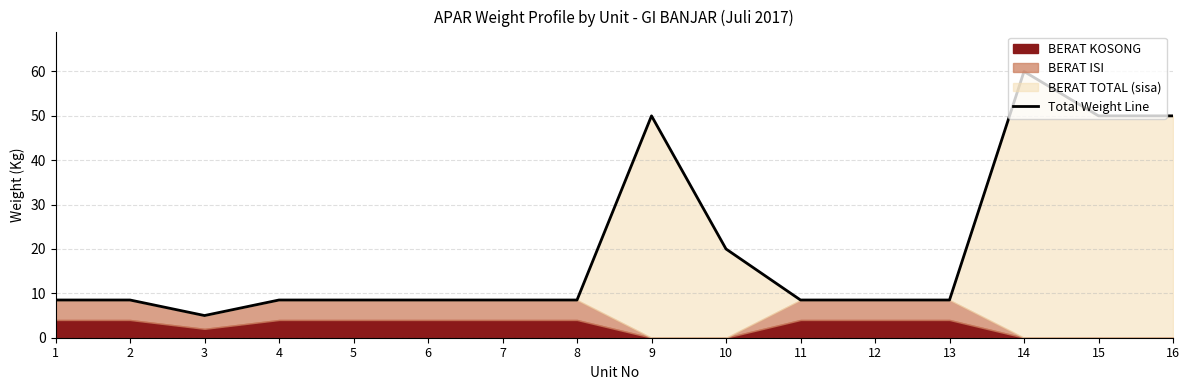

How many lines are shown in the chart?

1